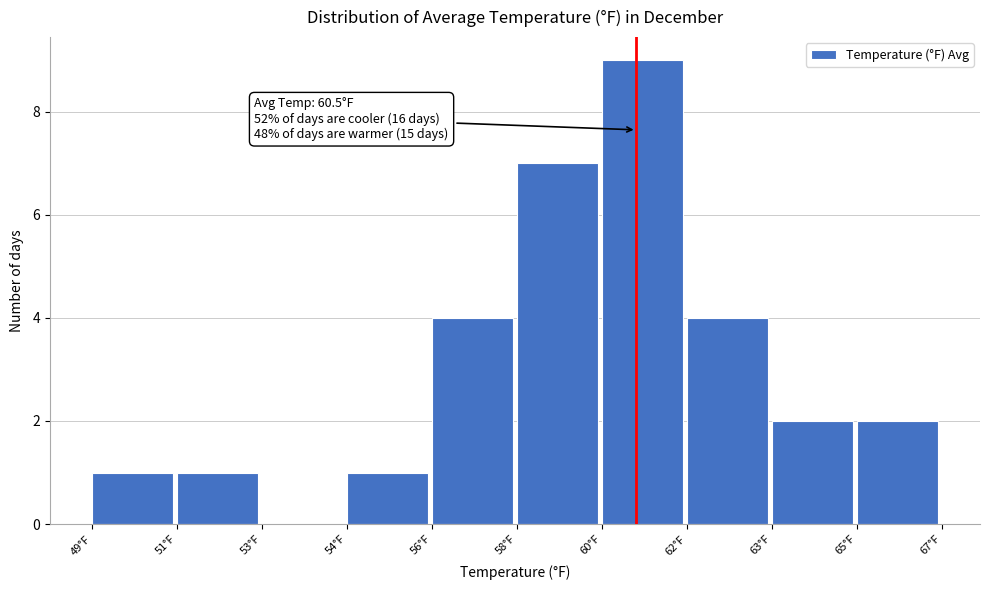

Reading left to right, transcribe all the data shown in this chart.

49°F=1	51°F=1	53°F=0	54°F=1	56°F=4	58°F=7	60°F=9	62°F=4	63°F=2	65°F=2